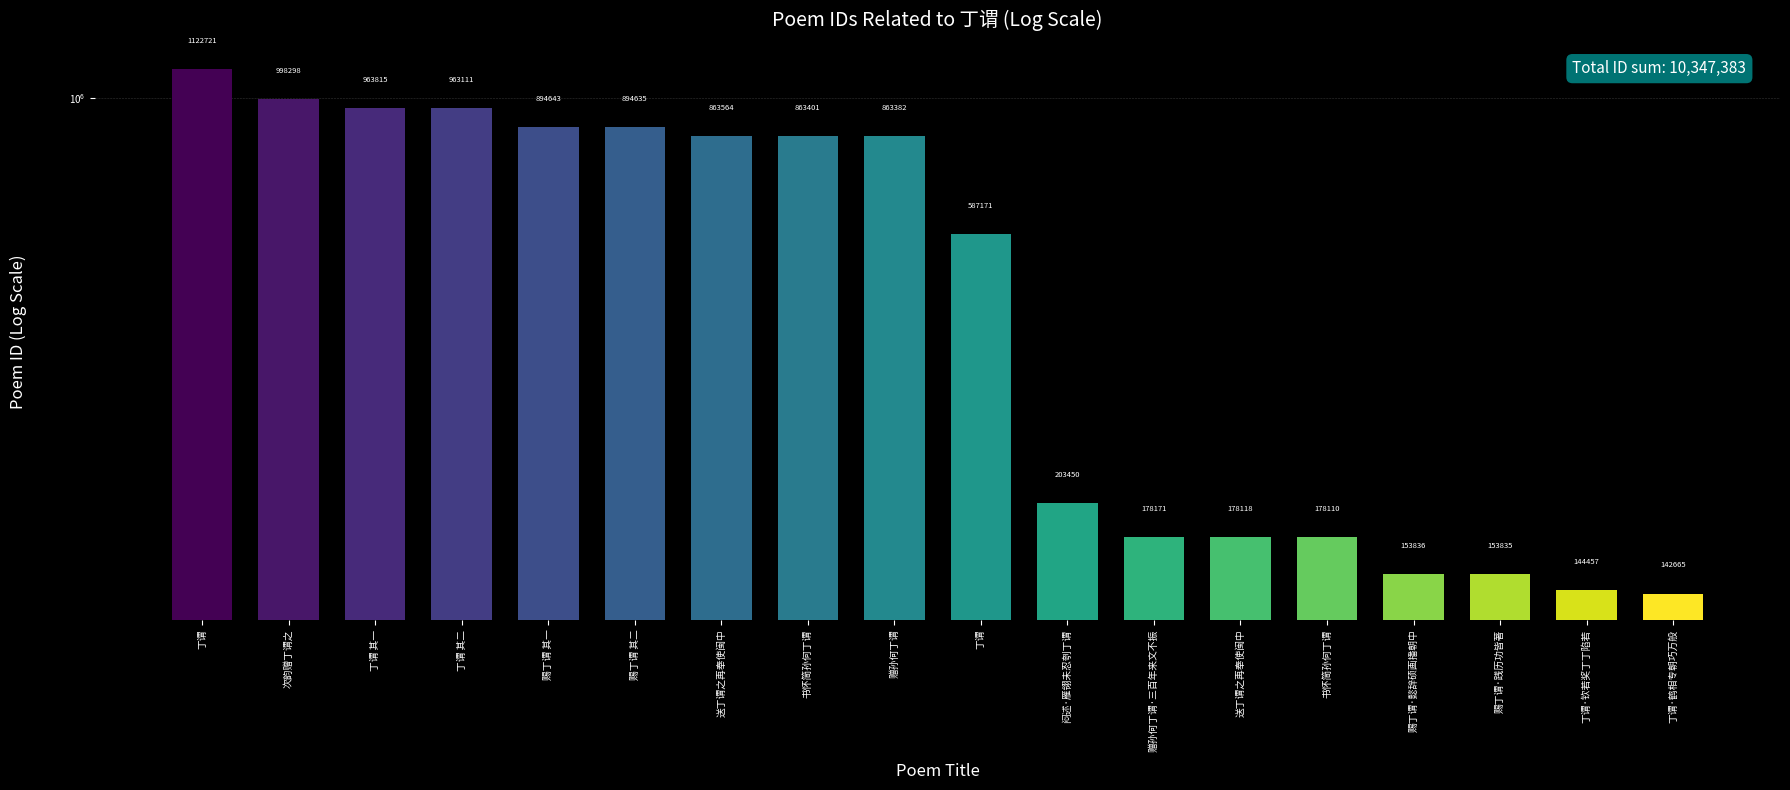

Reading left to right, list all the values displayed in this chart.

1122721	998298	963815	963111	894643	894635	863564	863401	863382	587171	203450	178171	178118	178110	153836	153835	144457	142665